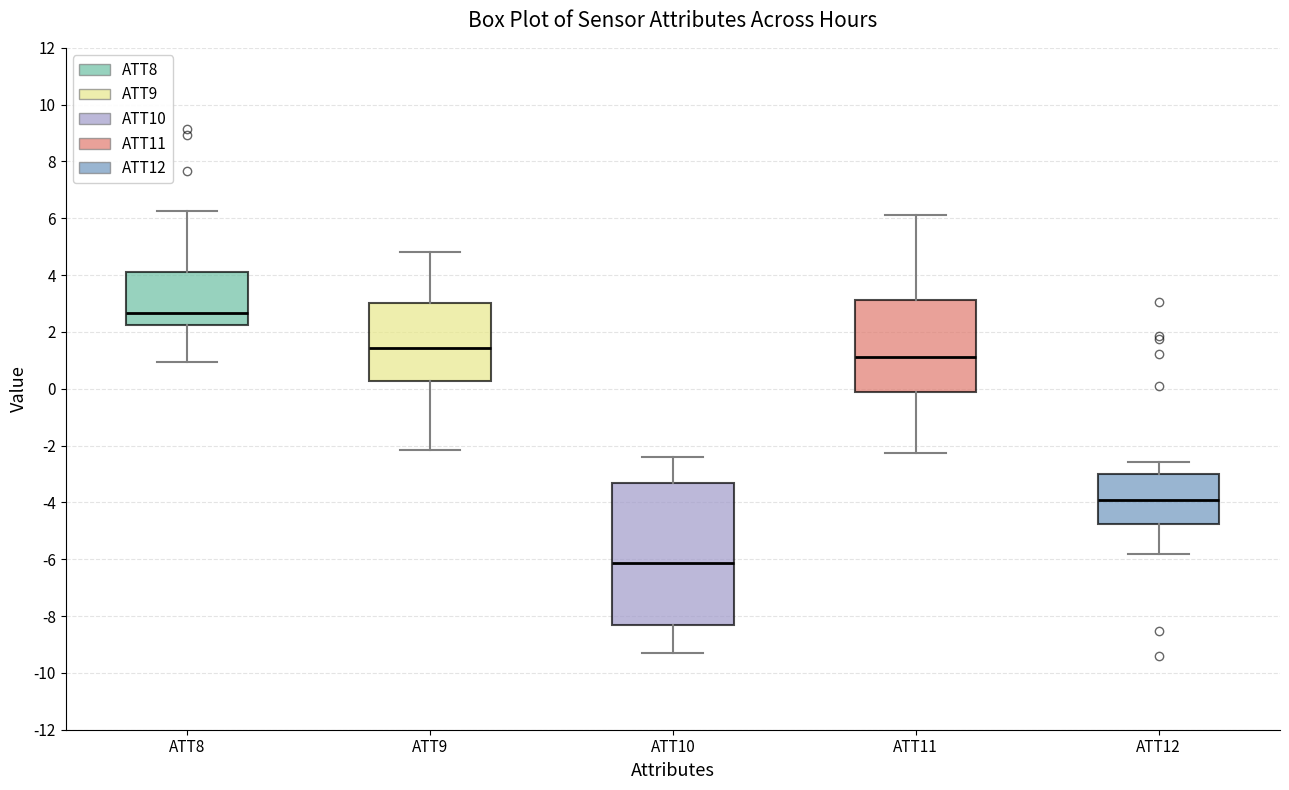

Where does the lower whisker of the box for ATT9 end on the y-axis? The values are not printed on the chart, so give them approximately, as read against the axis.

-2.2